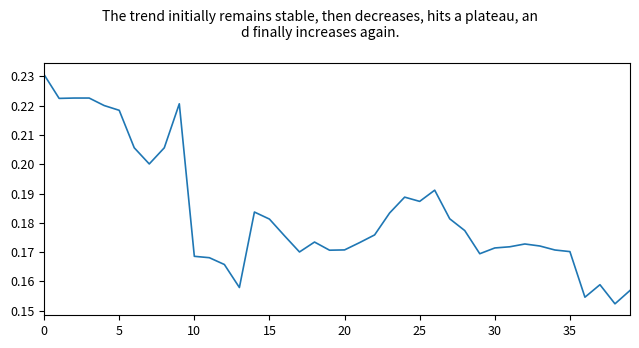

How many points are lower than both their immediate neighbors (excluding endpoints)?

9